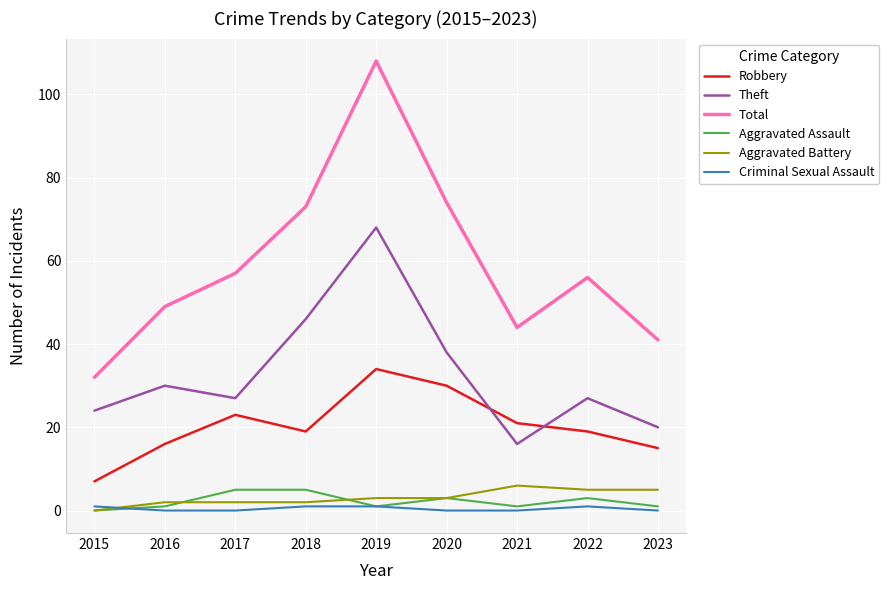

What is the difference between the highest and lowest values at 2020?

74